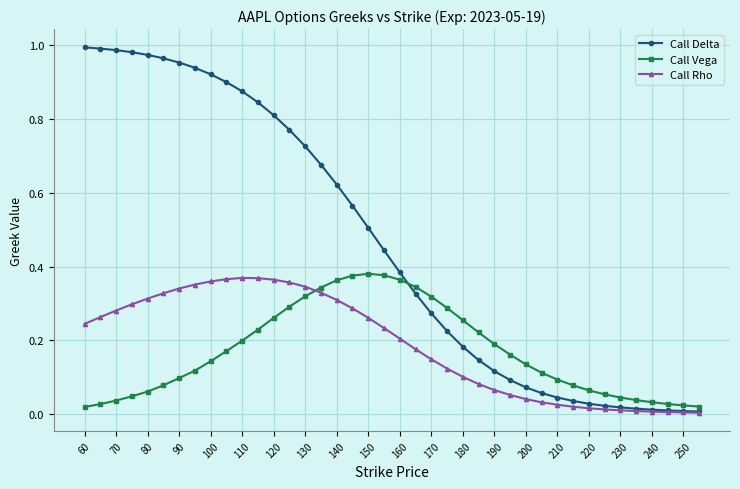

True or false: Call Vega and Call Rho intersect in this chart.

True